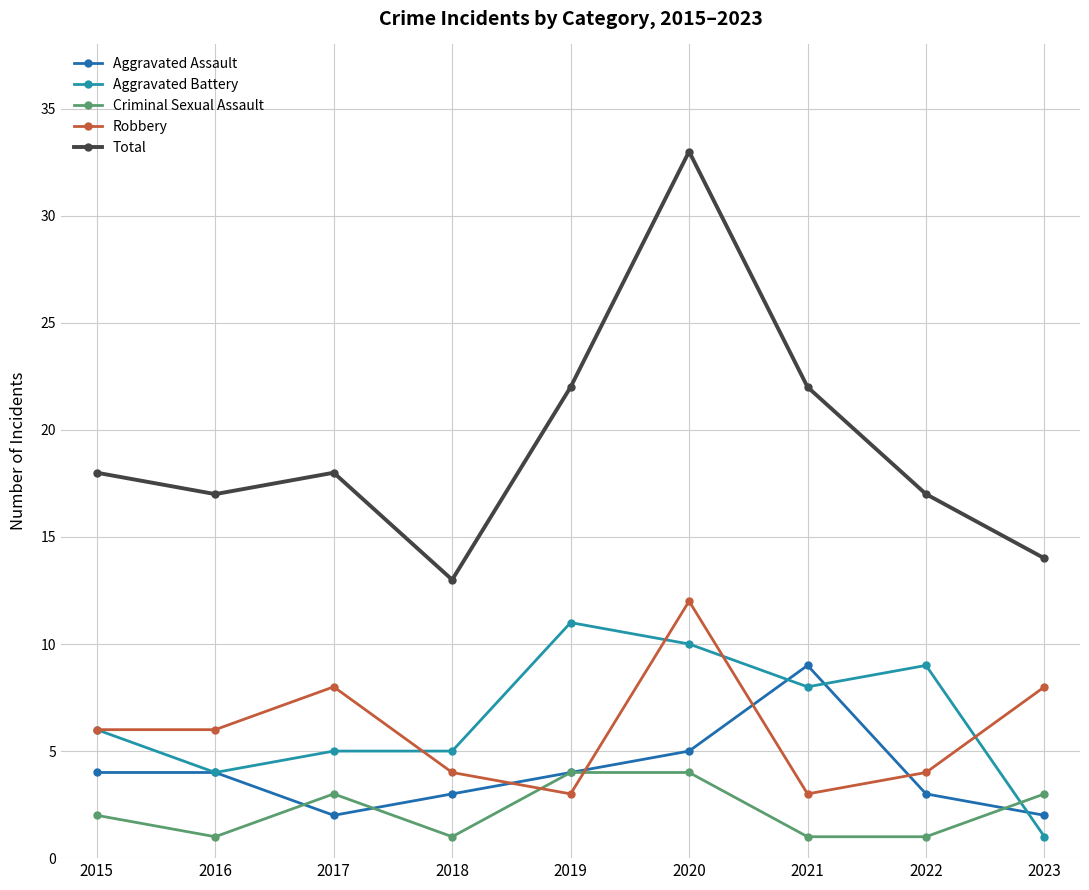

What value does the Robbery series have at 2018?

4